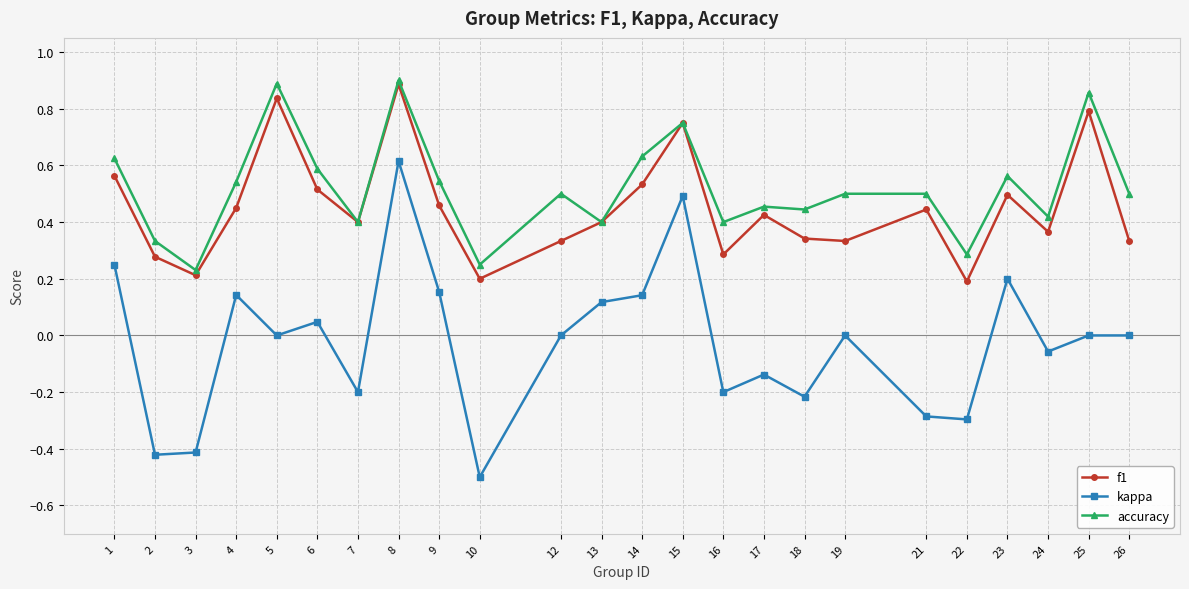

What are all the series names shown in the legend?

f1, kappa, accuracy